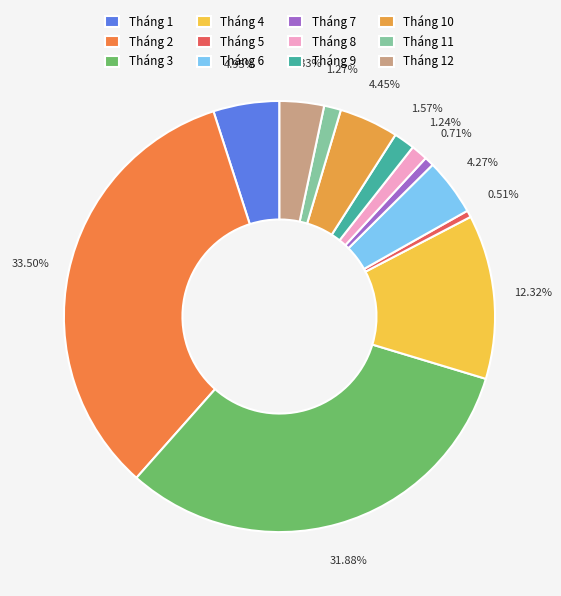

Which has a higher value, Tháng 7 or Tháng 11?

Tháng 11